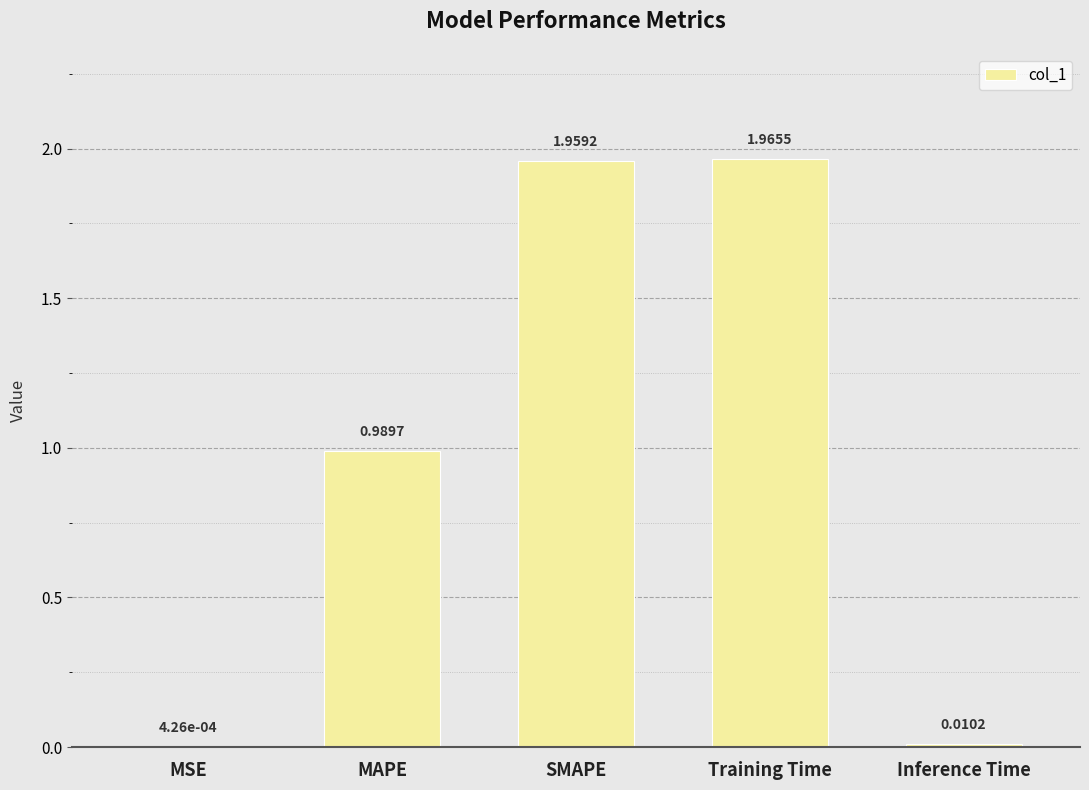

Between MAPE and Training Time, which is larger?

Training Time